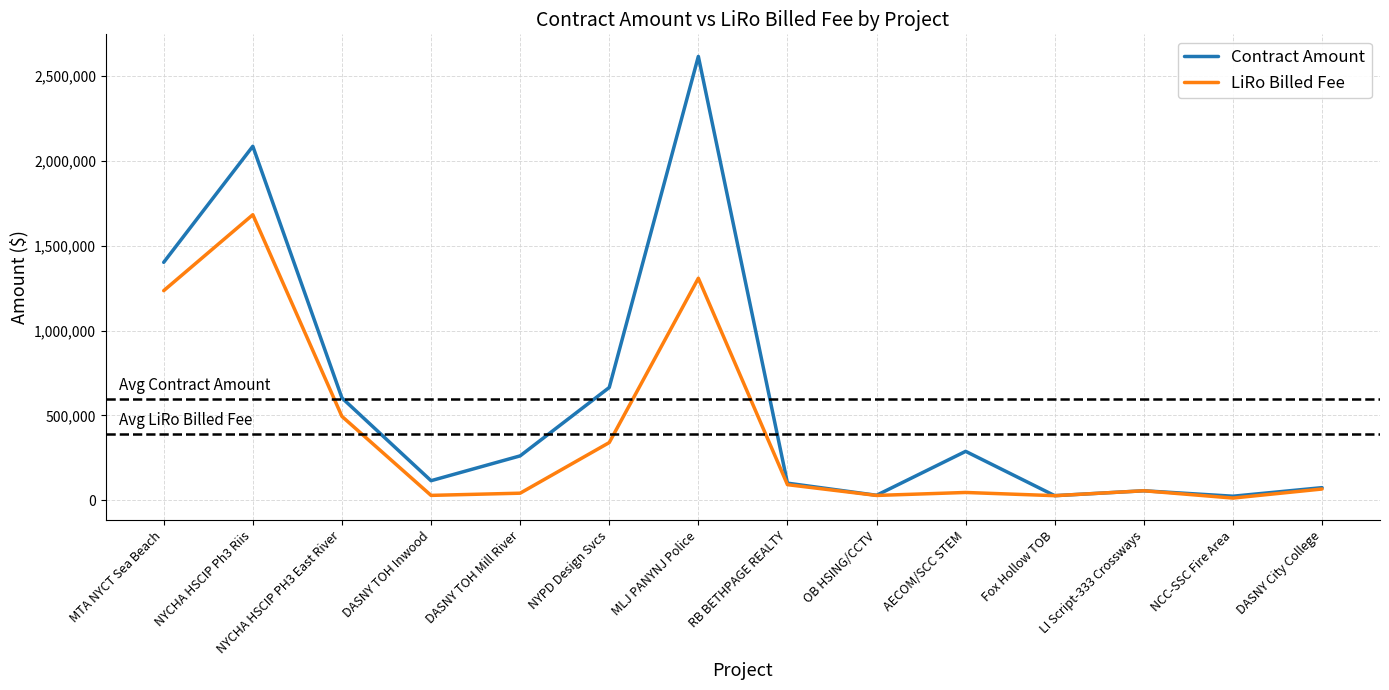

In Contract Amount, how many points are higher than both neighbors (excluding endpoints)?

4